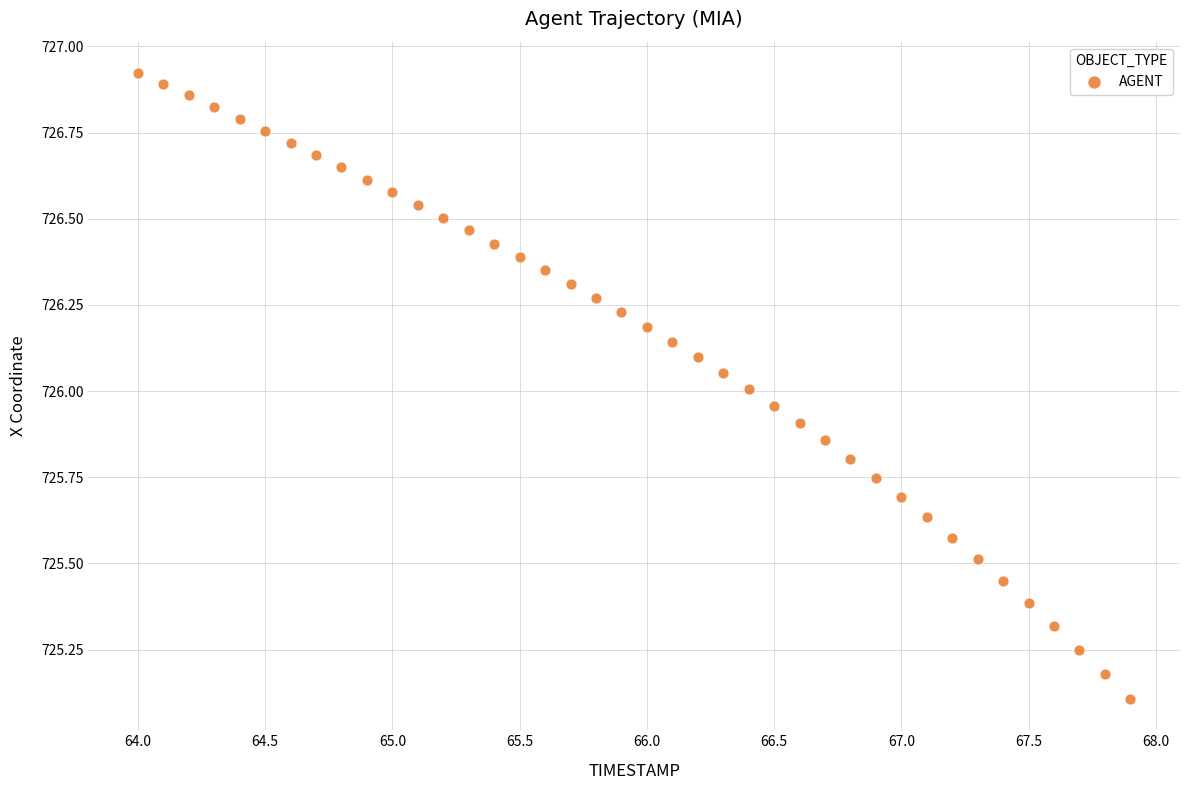

What is the range of Y values (max minus min)?

1.8